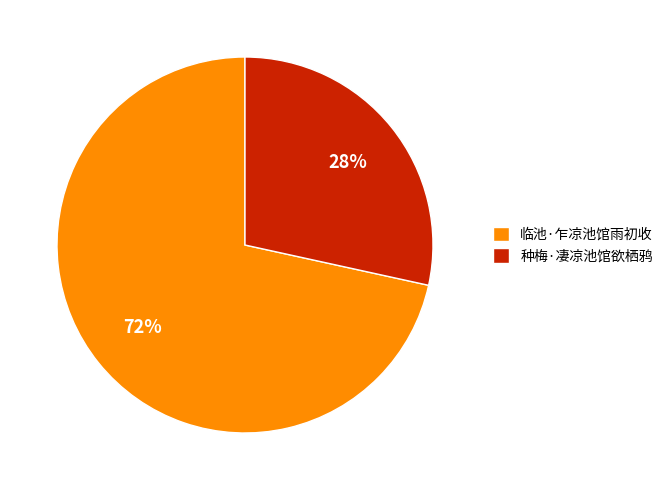

Do 种梅·凄凉池馆欲栖鸦 and 临池·乍凉池馆雨初收 together represent more than half of the pie?

Yes